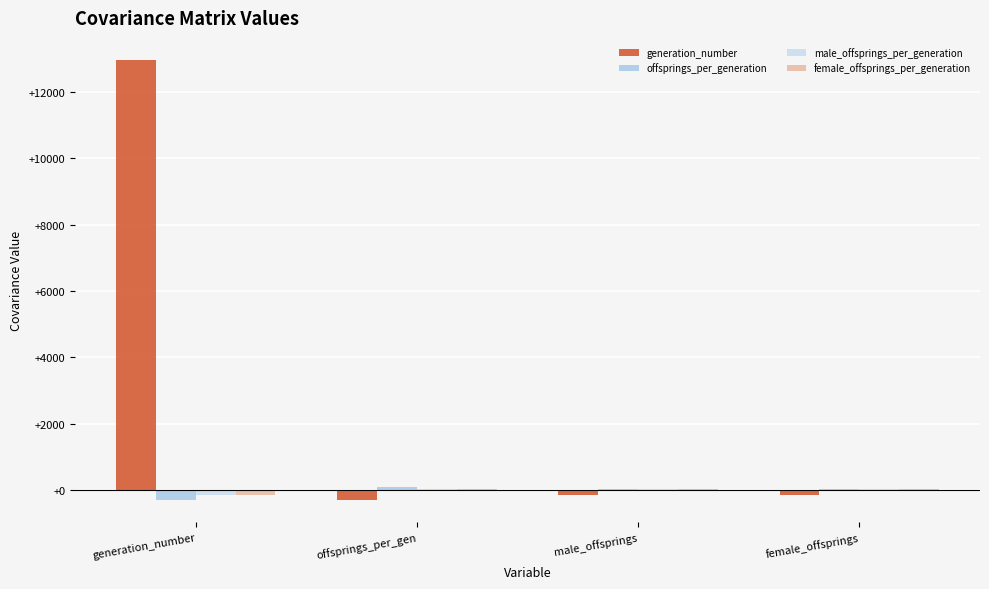

How many categories are shown in the chart?

4